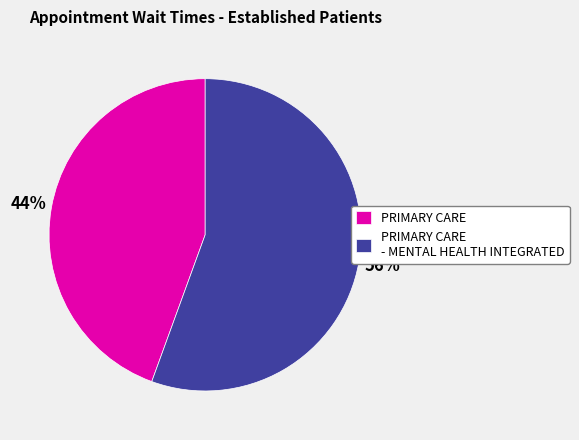

The PRIMARY CARE slice represents 44% of the pie. True or false?

True